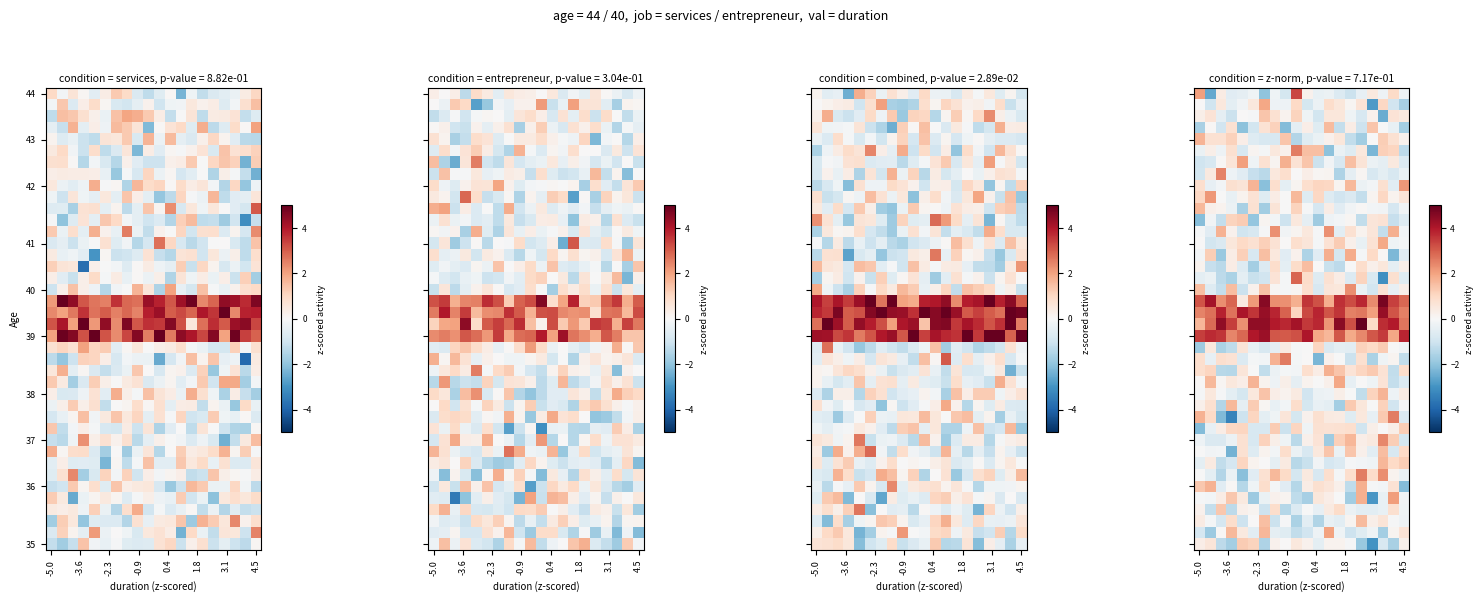

What is the maximum value shown in the chart?

5.0